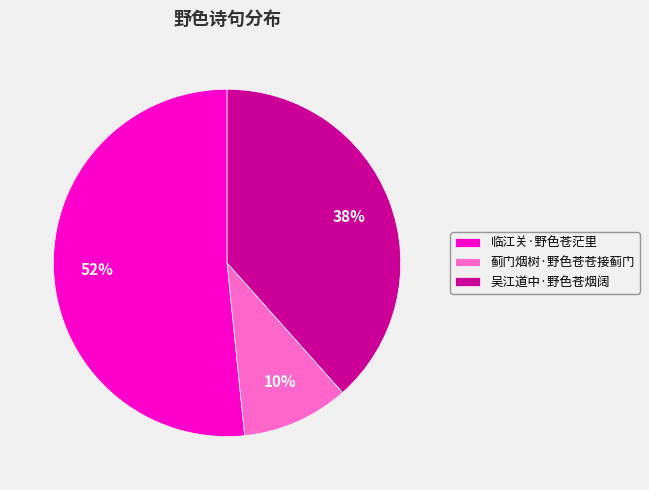

Which category accounts for the majority?

临江关·野色苍茫里